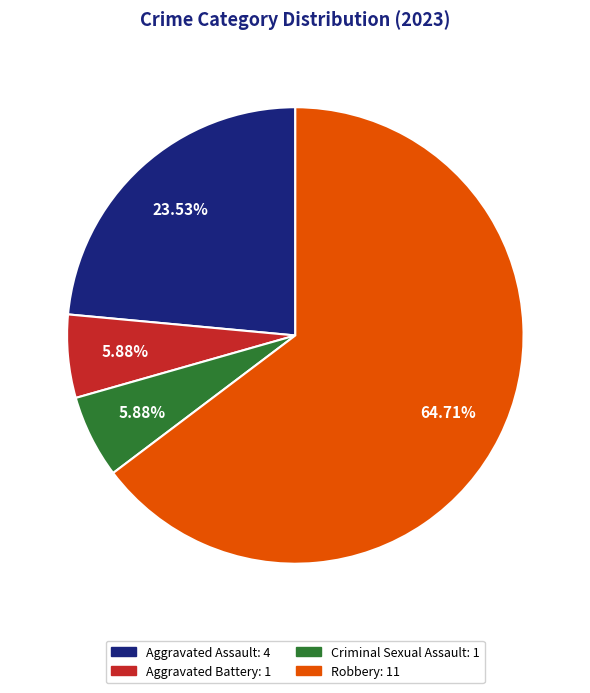

What is the ratio of the value at Robbery to the value at Criminal Sexual Assault?

11.0